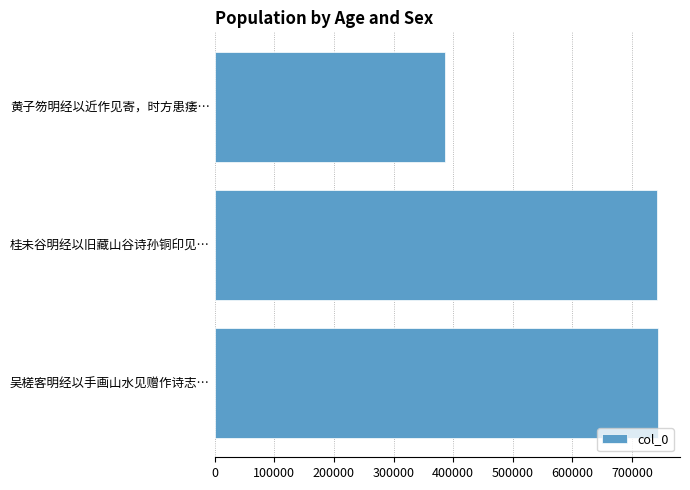

What is the difference between the maximum and minimum values?

357693